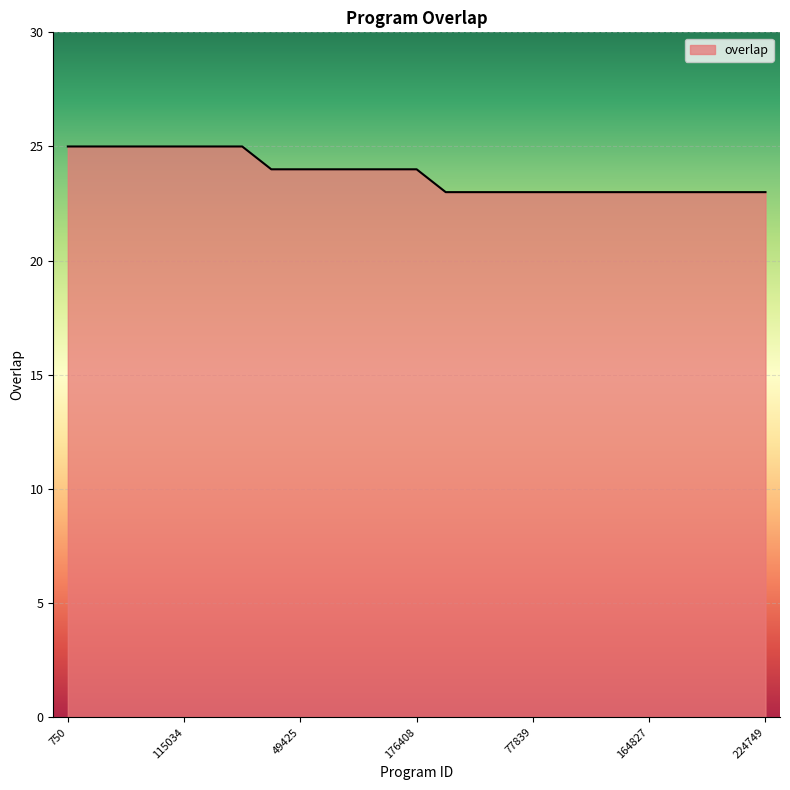

What is the minimum value shown in the chart?

23